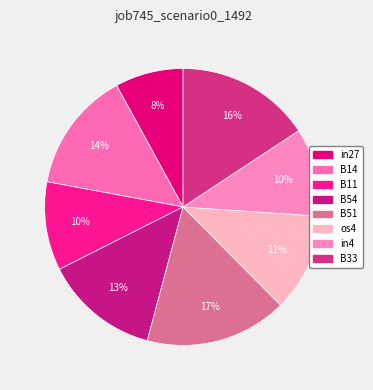

What is the change in value from in27 to B33?

+0.1